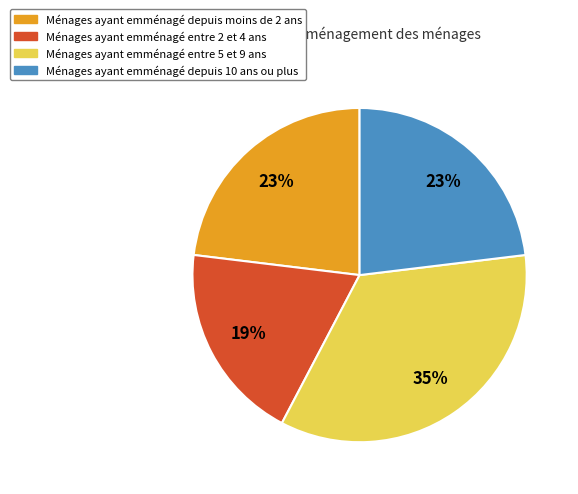

Count the number of slices in the pie.

4